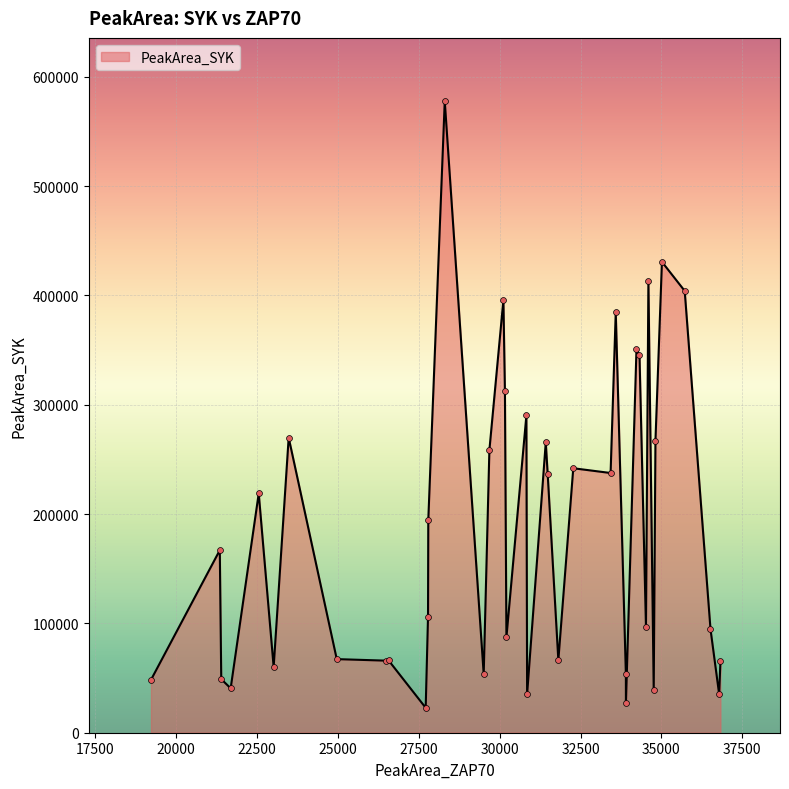

What is the greatest value displayed?

577823.0